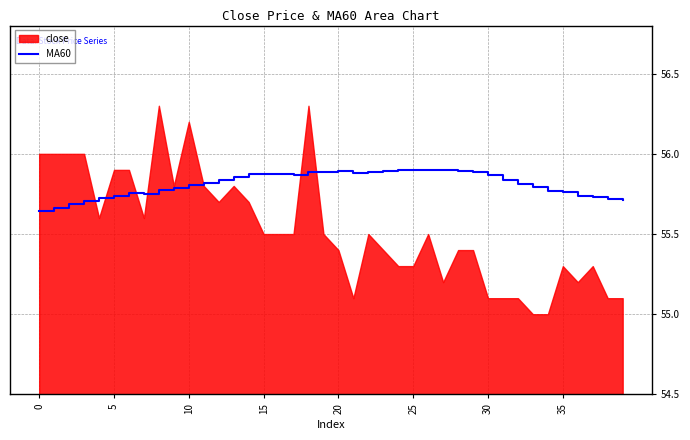

Which has a higher value, 10 or 10?

10